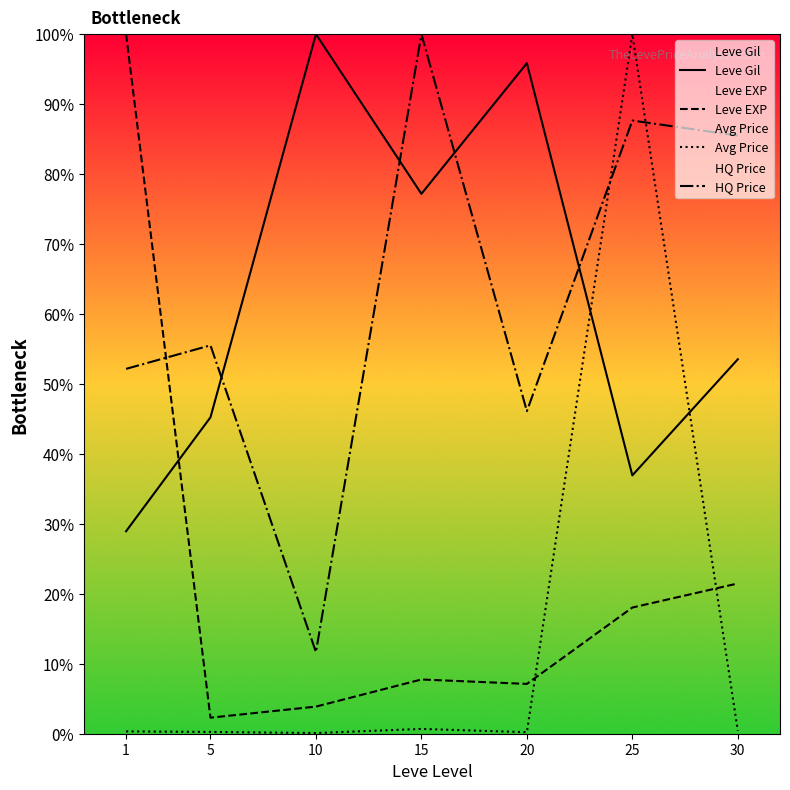

Which series has the largest total across all categories?

HQ Price